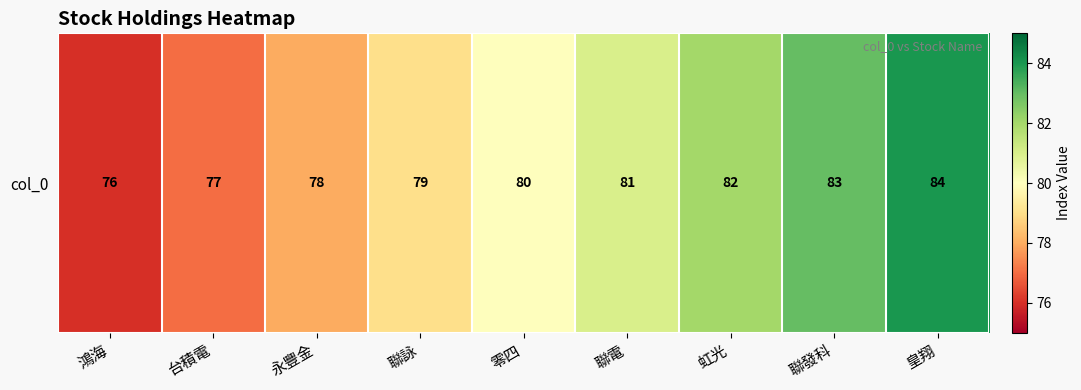

What is the ratio of the value at 台積電 to the value at 虹光?

0.9